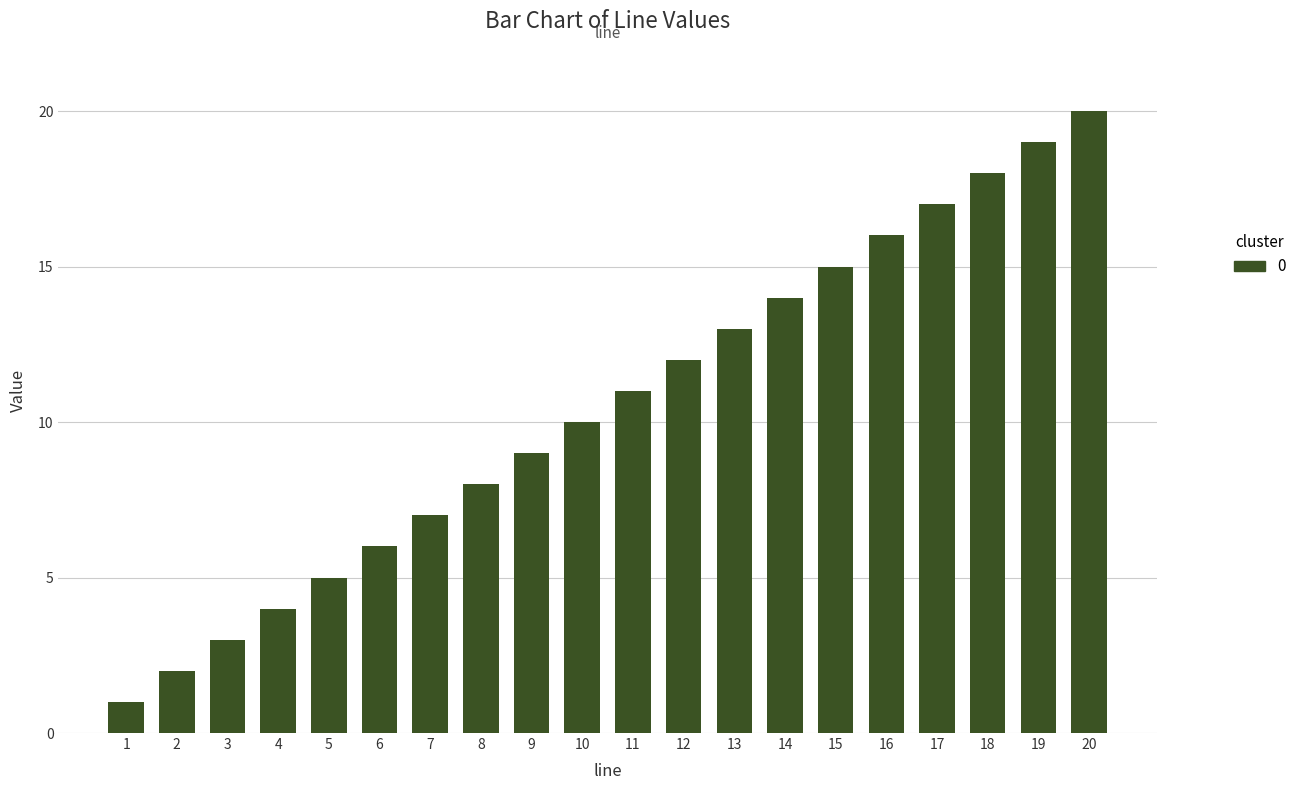

What is the difference between the maximum and second lowest values?

18